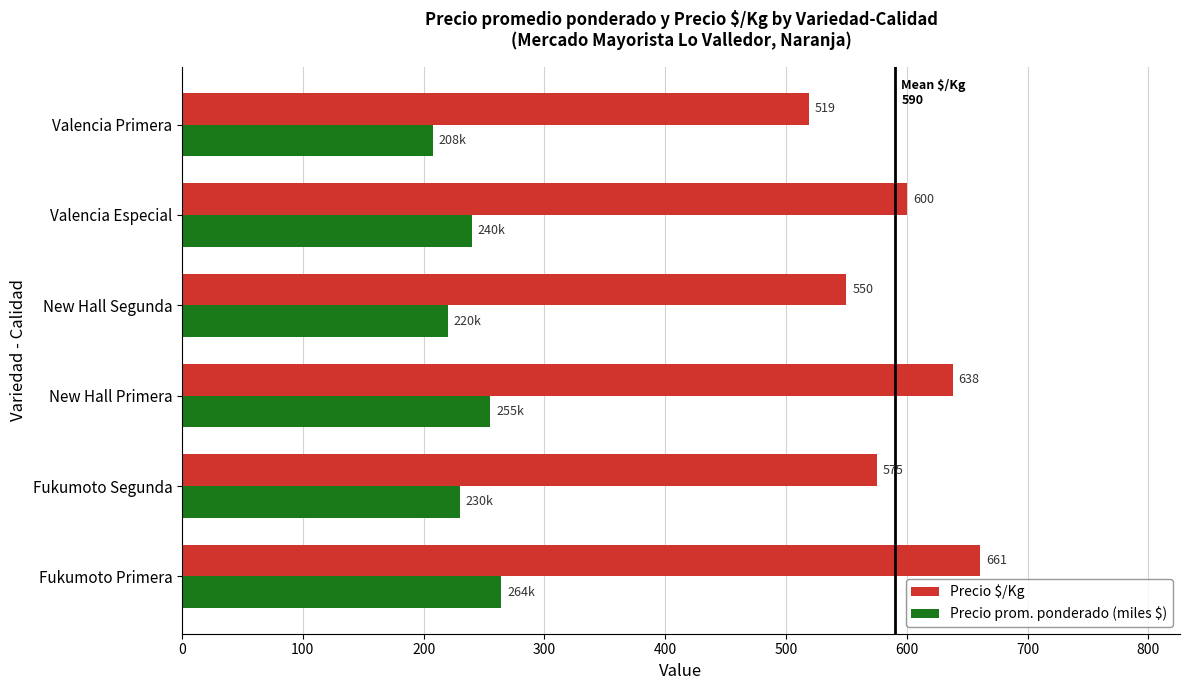

What is the minimum value shown in the chart?

207.6